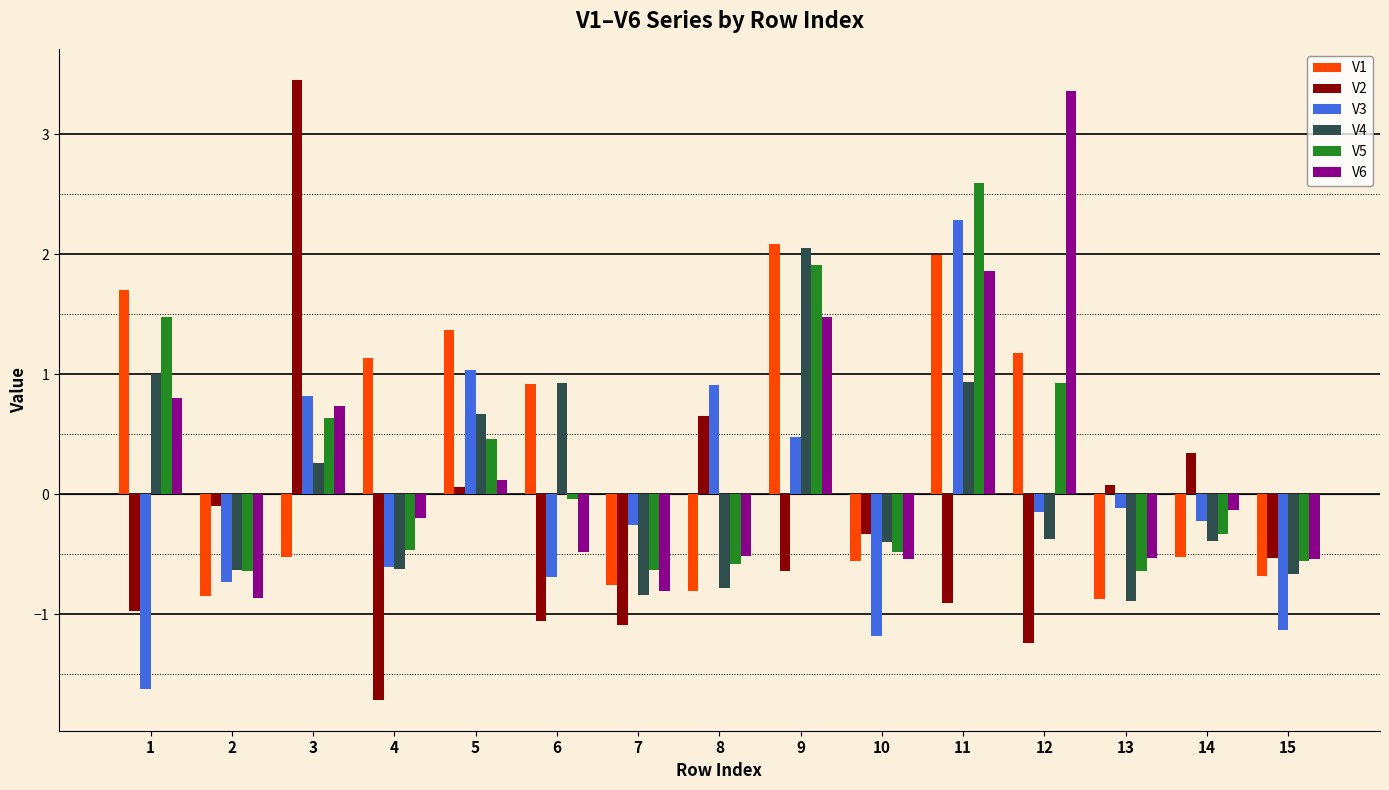

The V1 series shows 1.7 at 12. True or false?

False